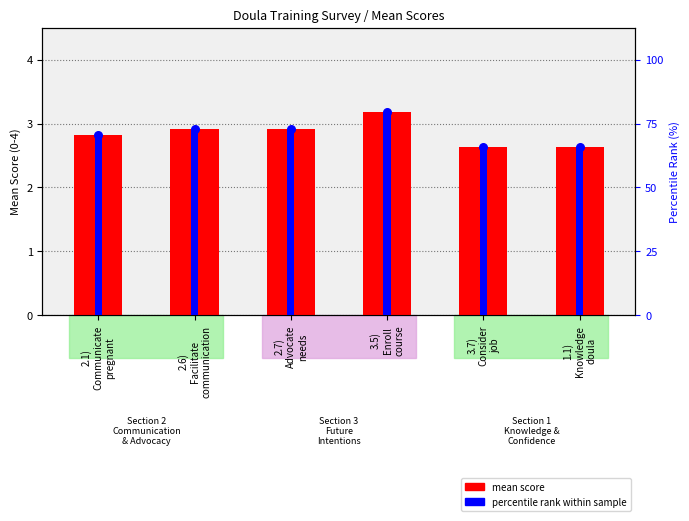

At how many categories does at least one series exceed 70?

4